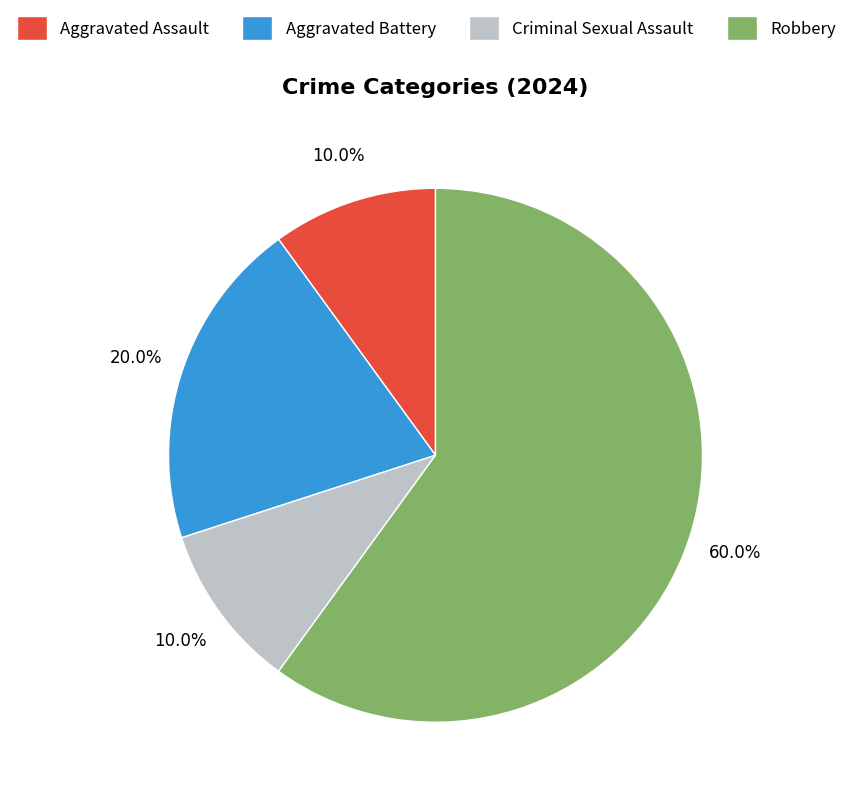

Does Robbery represent more than half of the total?

Yes